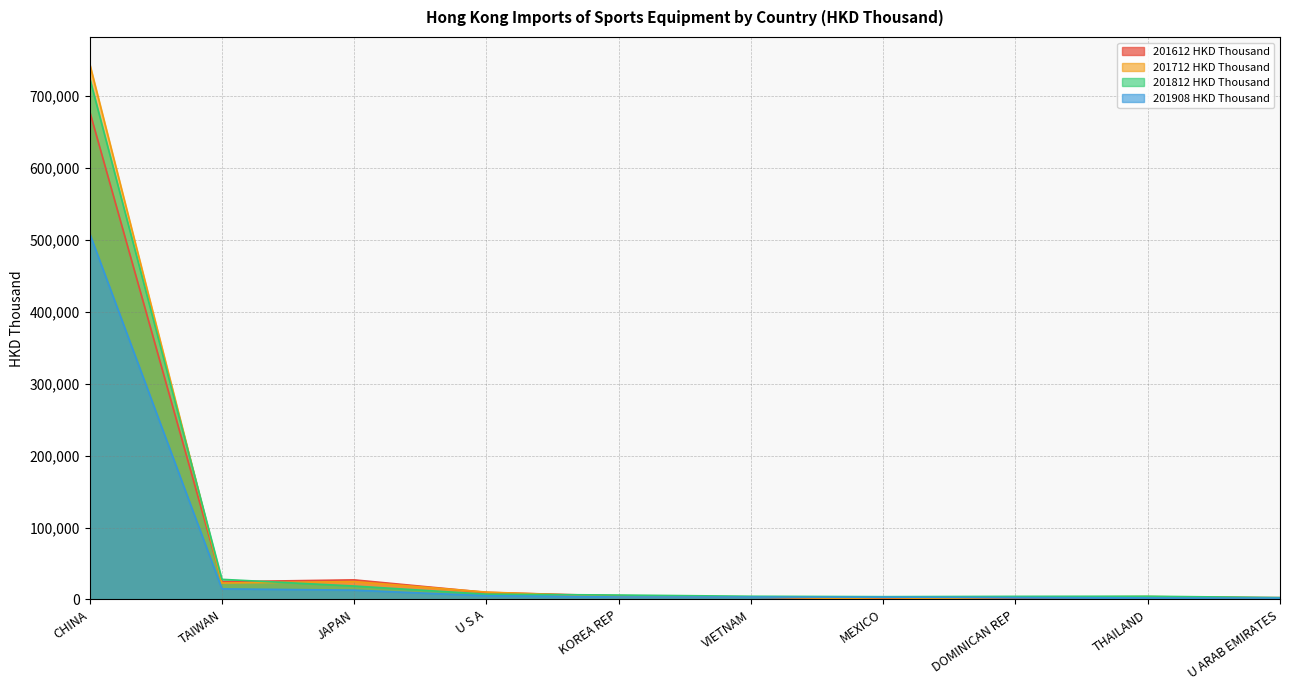

What is the difference between the 201612 HKD Thousand values at VIETNAM and CHINA?

675464.5